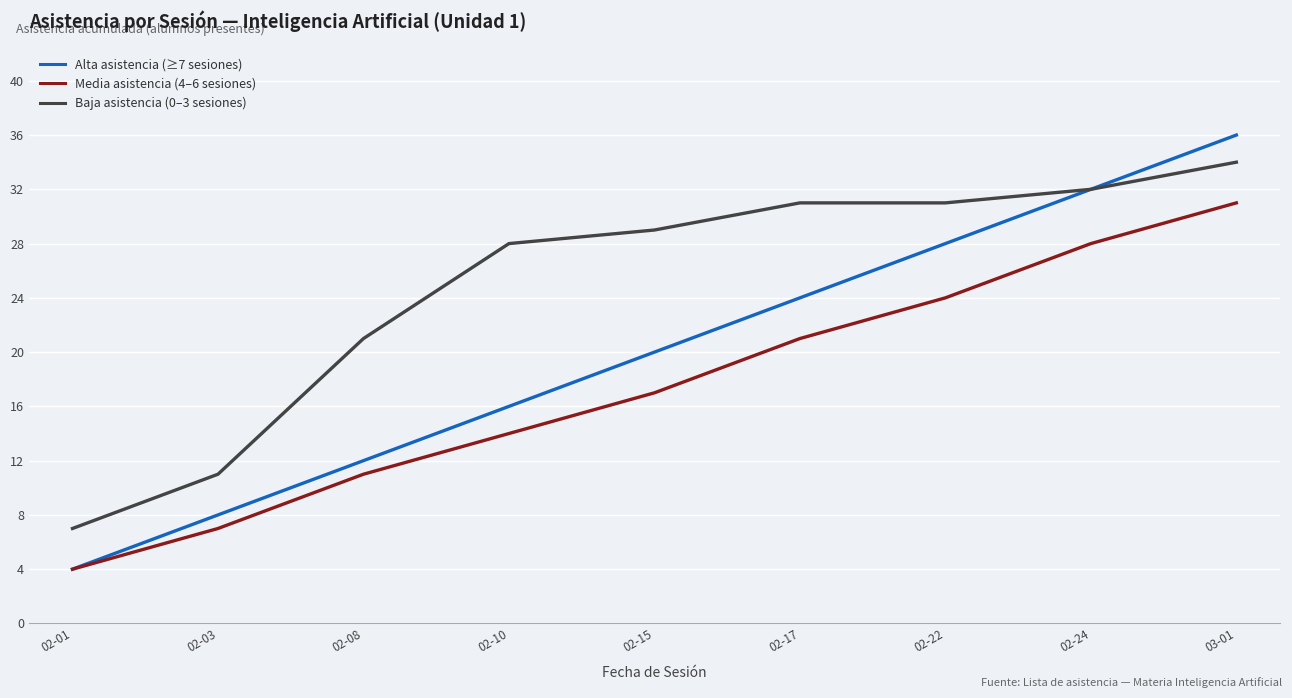

At which label is Alta asistencia (≥7 sesiones) closest to 20?

02-15